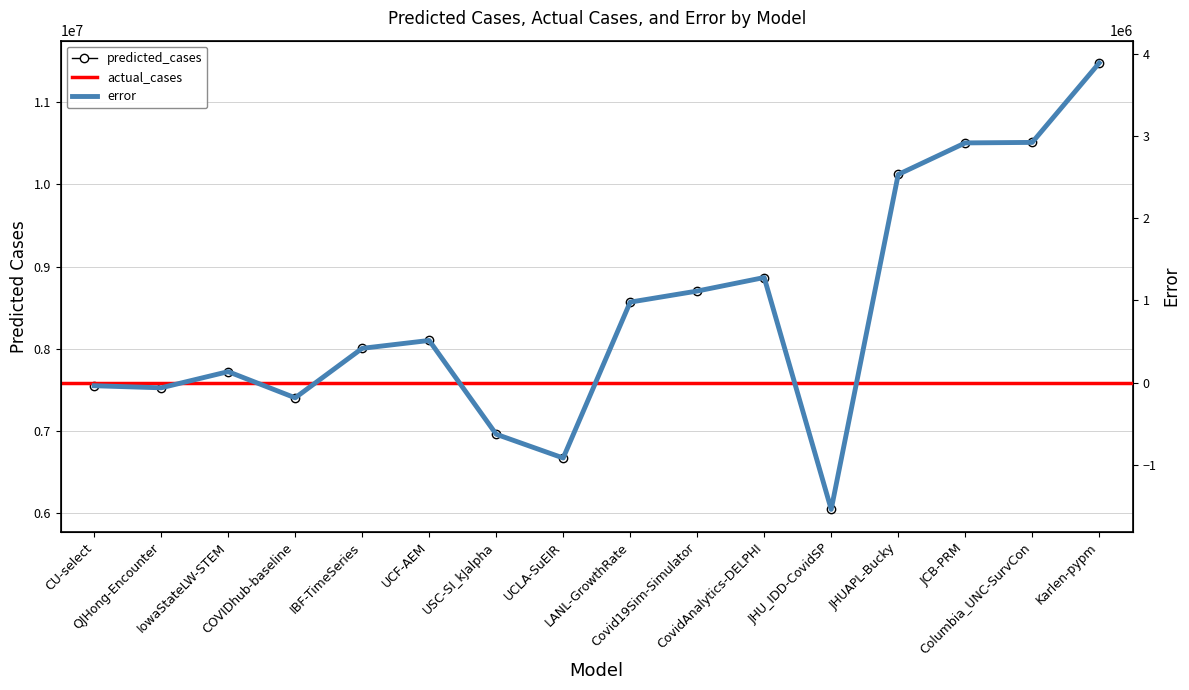

True or false: predicted_cases and error cross at least once.

False